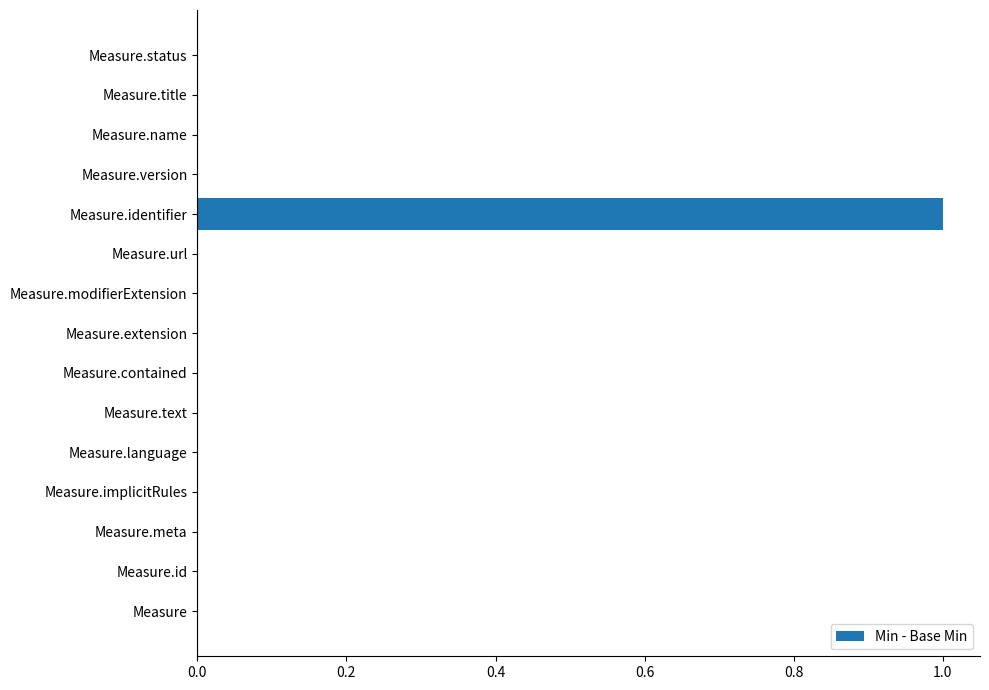

Reading bottom to top, extract all data points from this chart.

Measure=0	Measure.id=0	Measure.meta=0	Measure.implicitRules=0	Measure.language=0	Measure.text=0	Measure.contained=0	Measure.extension=0	Measure.modifierExtension=0	Measure.url=0	Measure.identifier=1	Measure.version=0	Measure.name=0	Measure.title=0	Measure.status=0